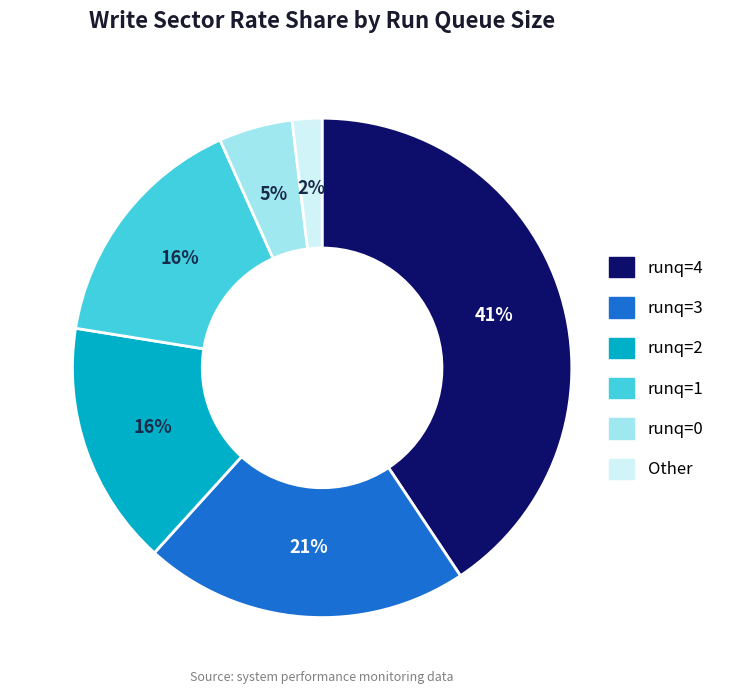

To the nearest percent, what is the average slice percentage?

17%